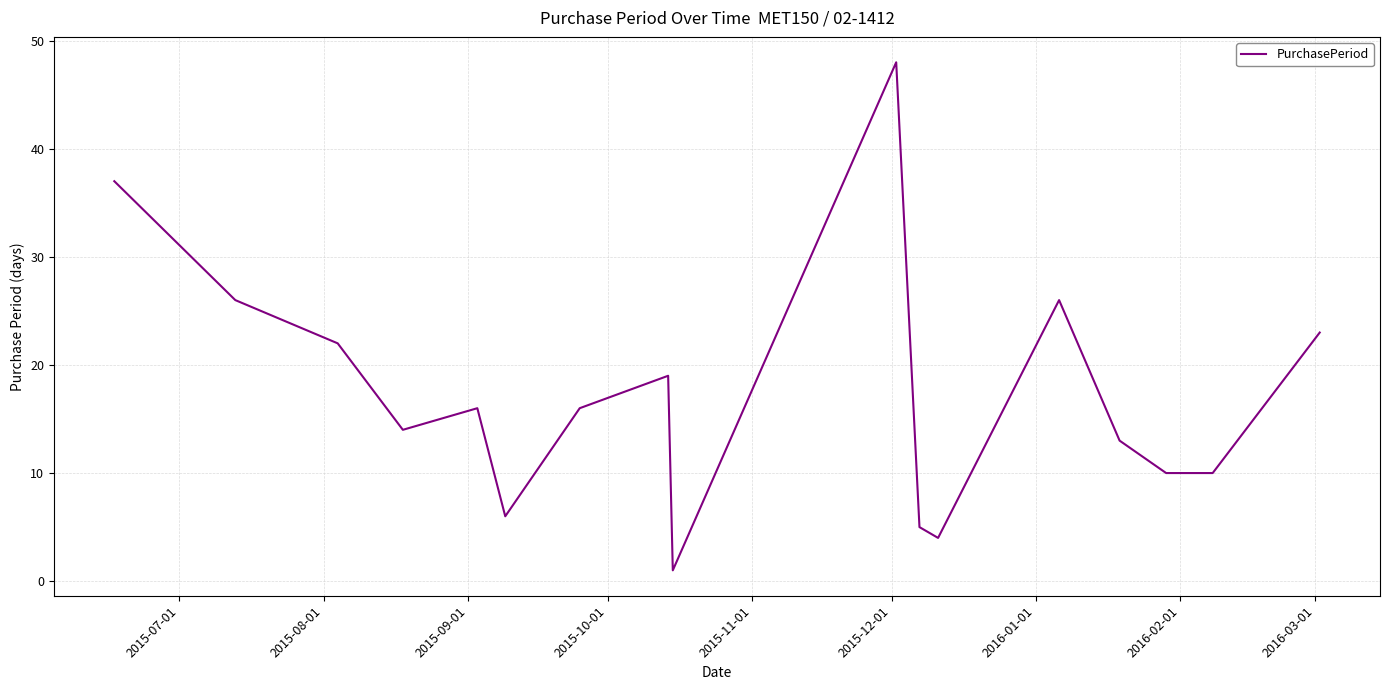

What is the difference between the maximum and minimum values?

47